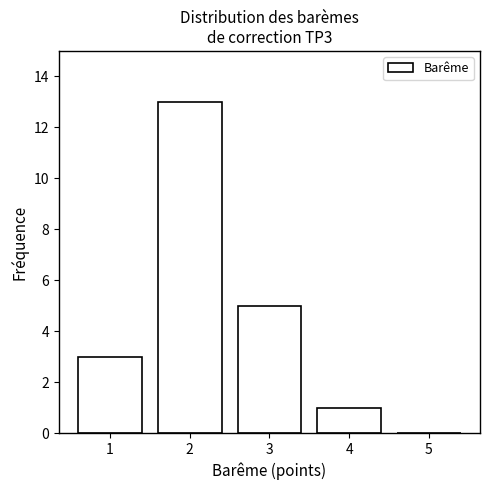

Reading left to right, what are all the values shown in this chart?

1=3	2=13	3=5	4=1	5=0